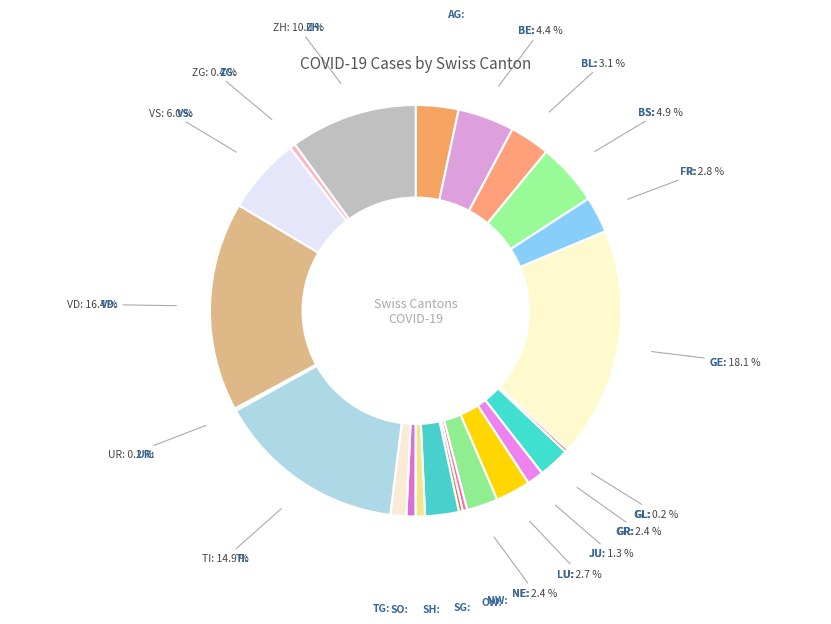

Count the number of slices in the pie.

26